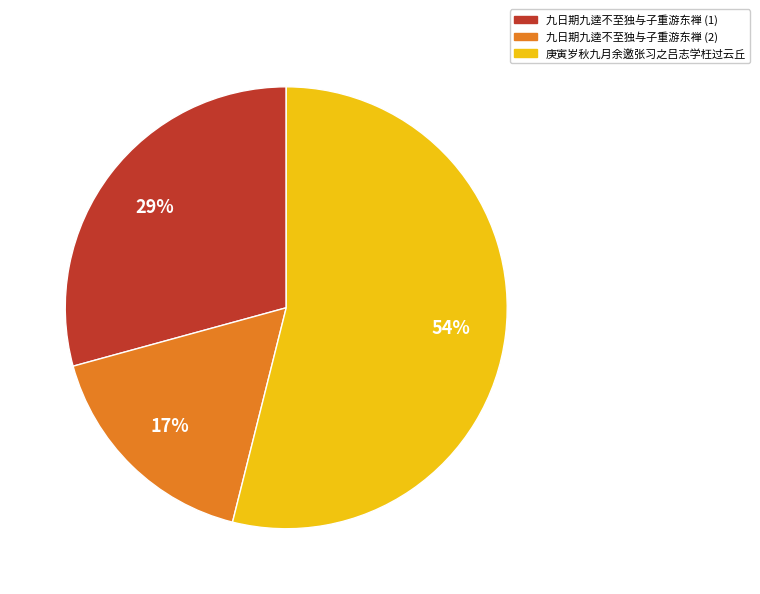

What is the majority slice?

庚寅岁秋九月余邀张习之吕志学枉过云丘